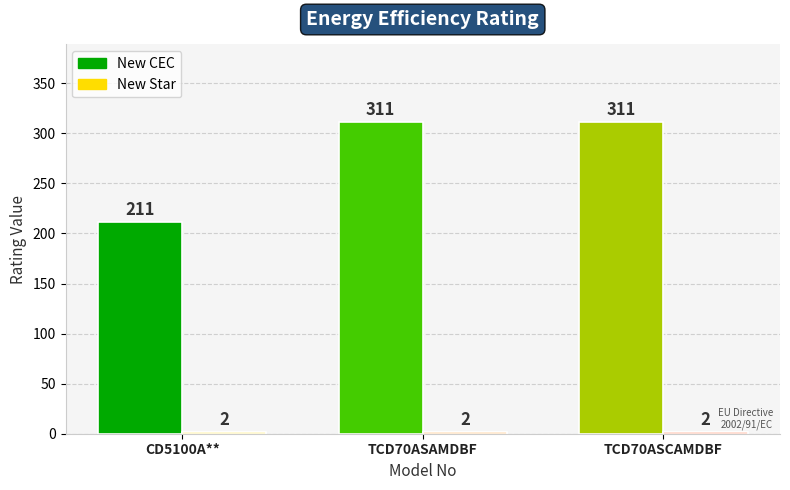

Is it true that New CEC equals 311 at TCD70ASAMDBF?

True